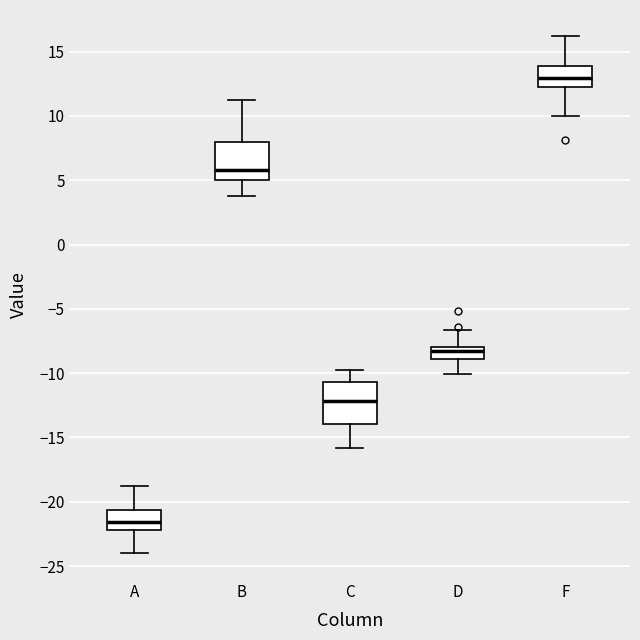

Reading left to right, read every box against the y-axis: the position of its median line, the range the box covers, and the ends of its whiskers. The values are not printed on the chart, so give them approximately, as read against the axis.

A: median -21.5, box -22.0 to -20.5, whiskers -24.0 to -19.0
B: median 6.0, box 5.0 to 8.0, whiskers 4.0 to 11.0
C: median -12.0, box -14.0 to -10.5, whiskers -16.0 to -10.0
D: median -8.5, box -9.0 to -8.0, whiskers -10.0 to -6.5
F: median 13.0, box 12.5 to 14.0, whiskers 10.0 to 16.0